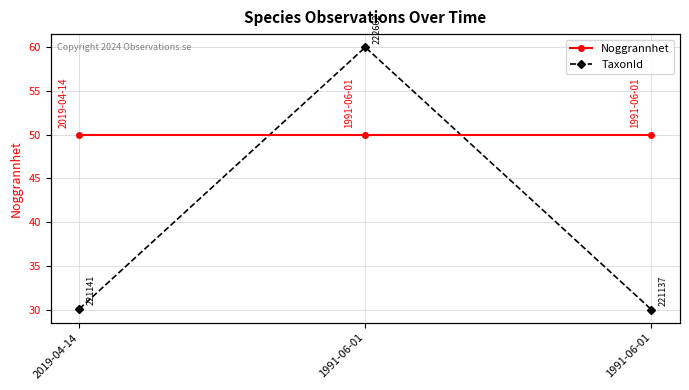

Reading left to right, extract all data points from this chart.

Noggrannhet: 2019-04-14=50.0	1991-06-01=50.0	1991-06-01=50.0
TaxonId: 2019-04-14=30.1	1991-06-01=60.0	1991-06-01=30.0